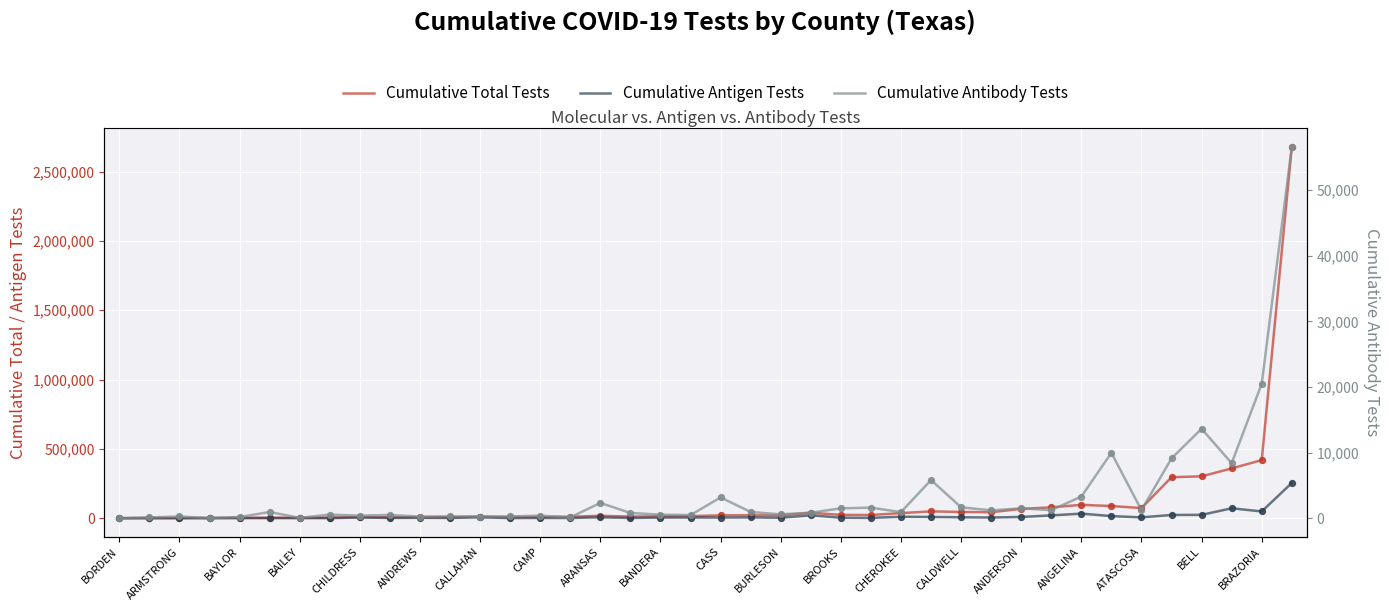

Is the value of Cumulative Antigen Tests at CALDWELL greater than the value of Cumulative Total Tests at BAILEY?

Yes